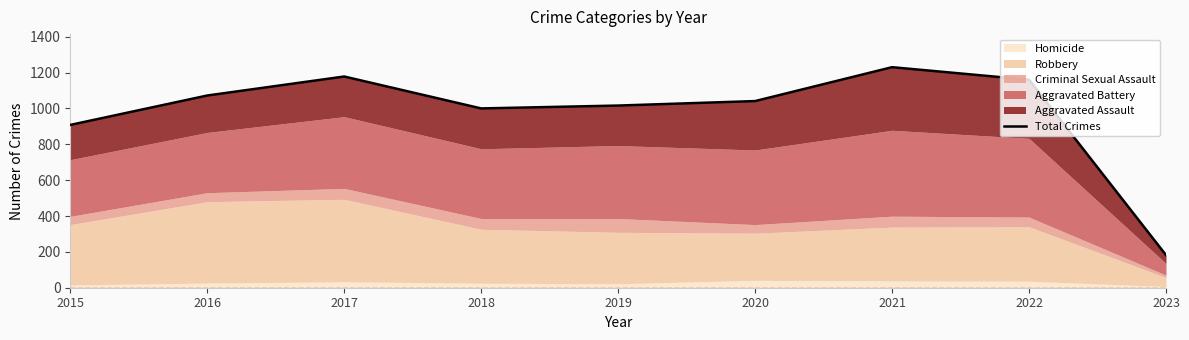

Count the number of categories in the chart.

9